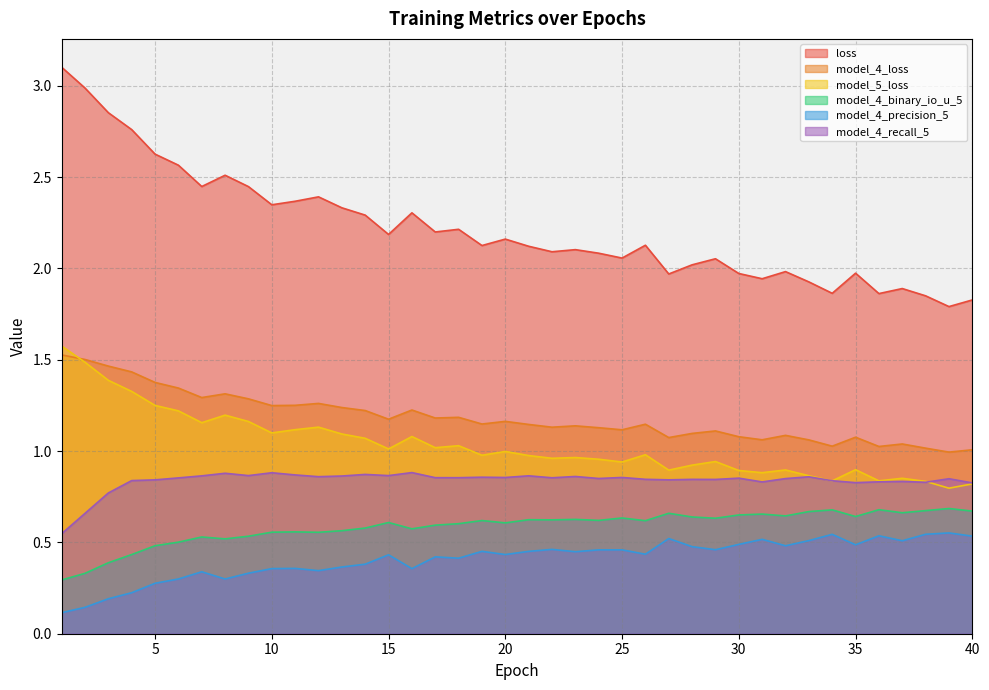

What is the difference between the second highest and minimum values in the model_4_precision_5 series?

0.4